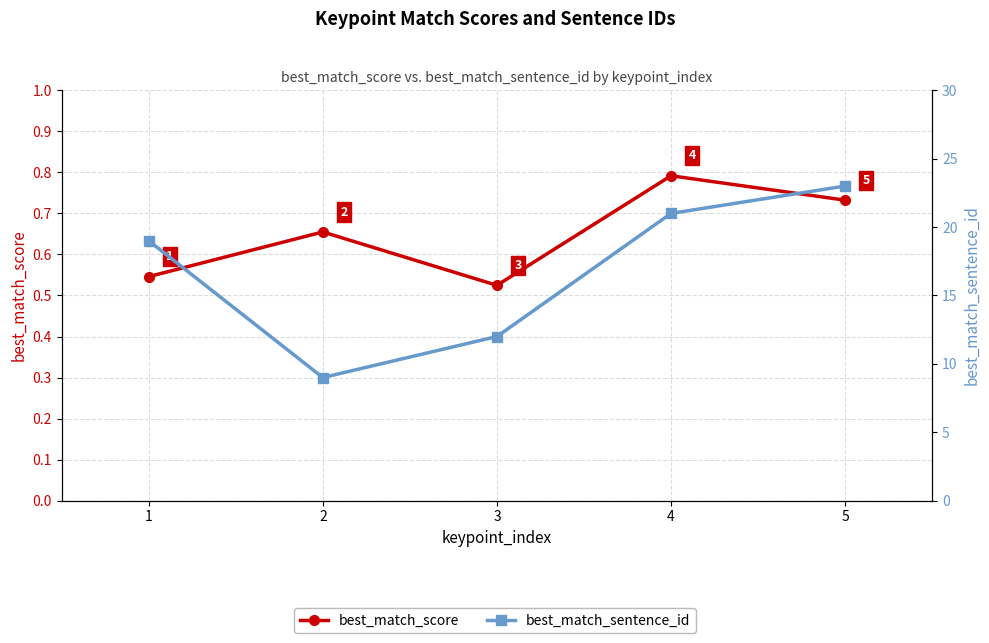

True or false: best_match_score and best_match_sentence_id cross at least once.

False